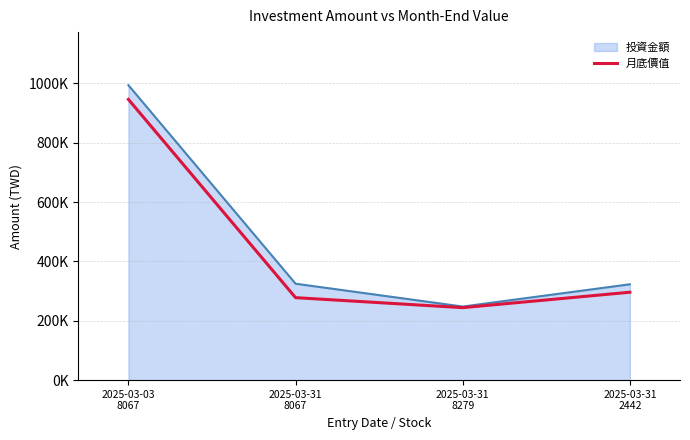

Does the chart display data point markers on the line(s)?

No